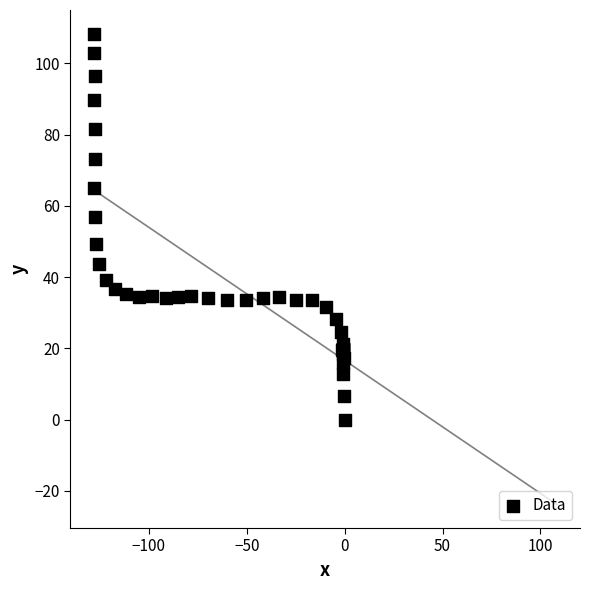

What Y value in the scatter plot is closest to 54?

57.0